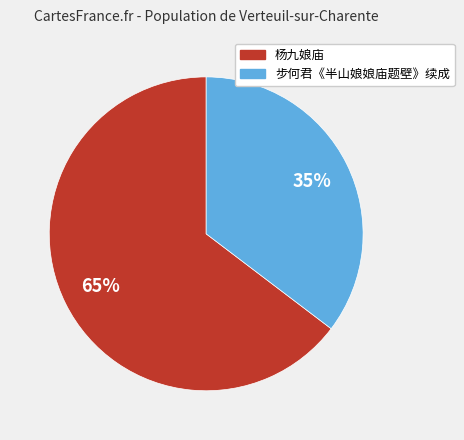

To the nearest percent, what is the combined percentage of 步何君《半山娘娘庙题壁》续成 and 杨九娘庙?

100%